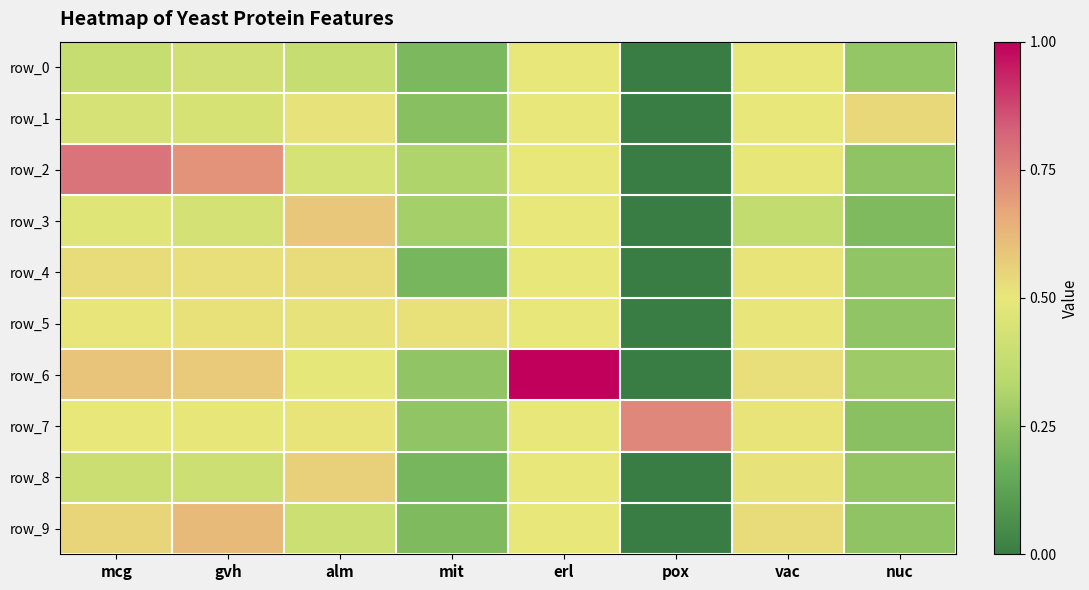

Count the number of data series in this chart.

10